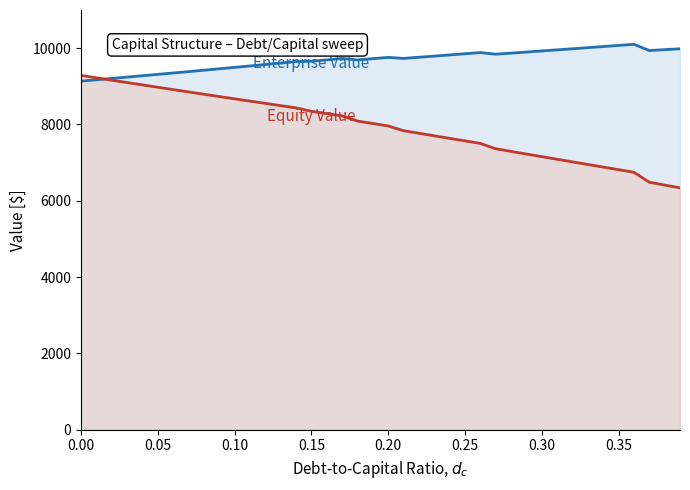

What is the greatest value displayed?

10101.4